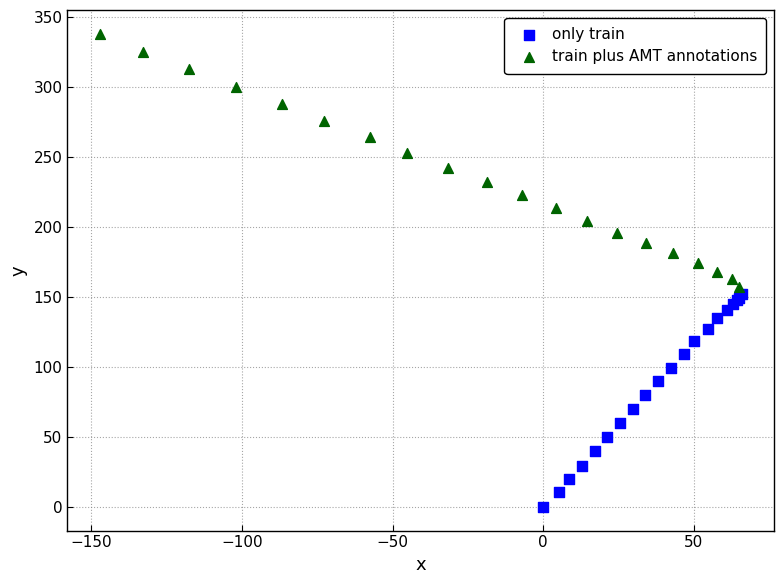

Which series reaches the minimum Y coordinate?

only train